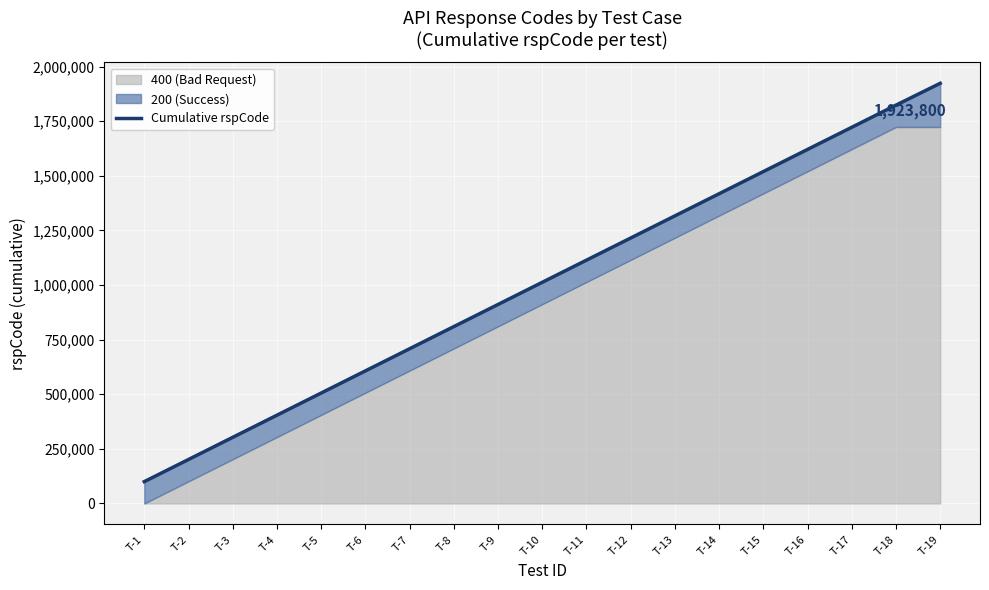

What is the difference between the second highest and minimum values?

1723800